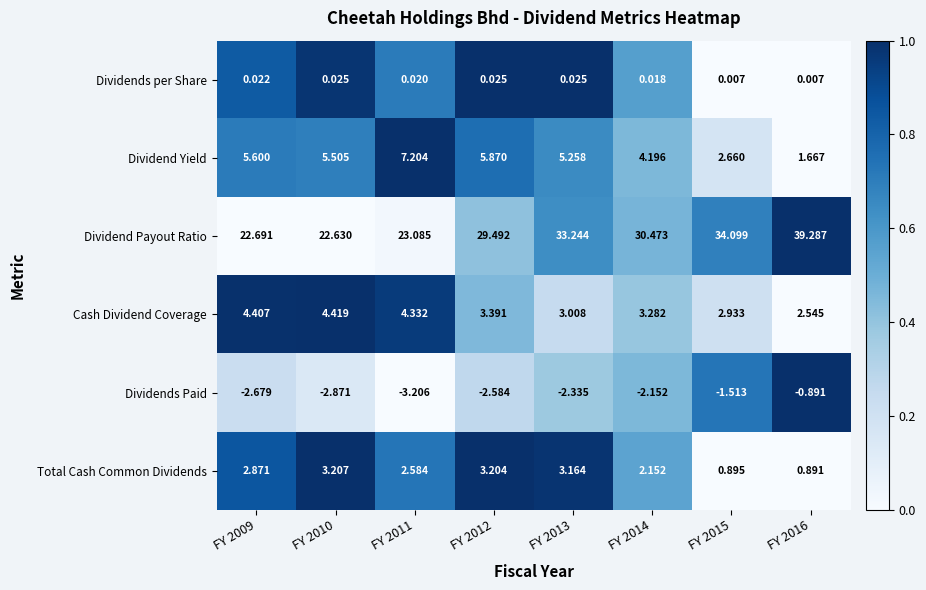

Between FY 2010 and FY 2016, which series saw the biggest shift?

Dividend Payout Ratio